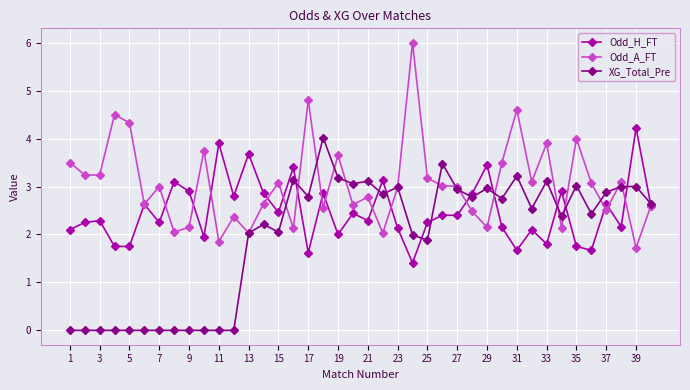

What is the value of the Odd_H_FT point at the 21st from the left?

2.3